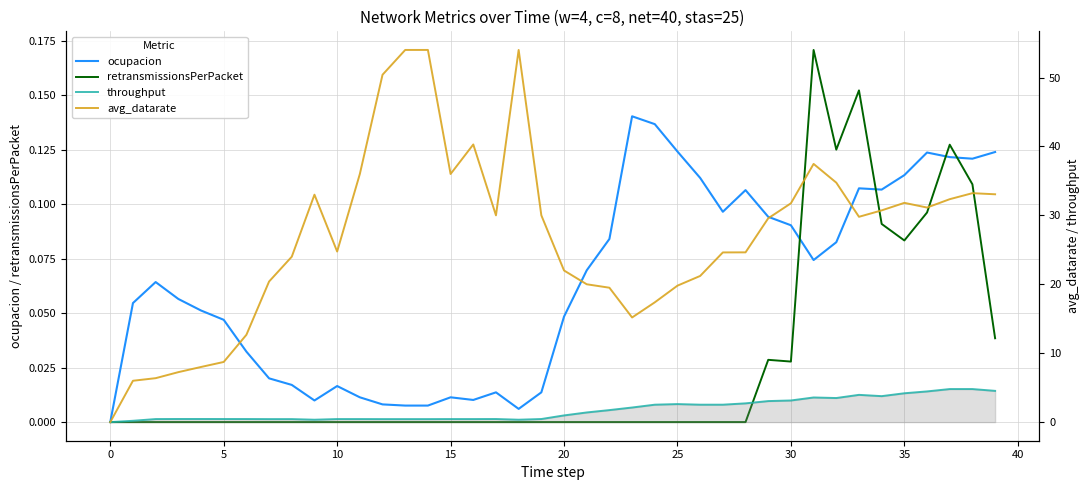

After their last crossing, which series has the higher values: ocupacion or retransmissionsPerPacket?

ocupacion